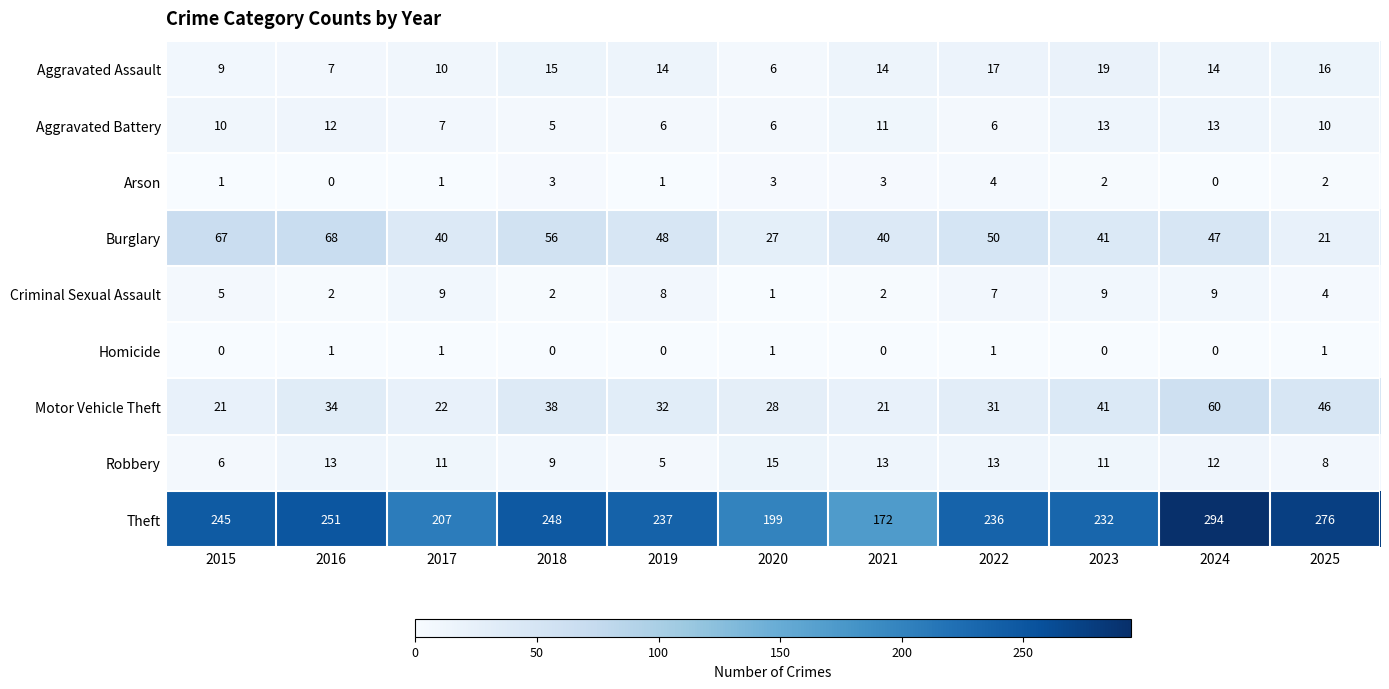

Which series changed the most between 2016 and 2023?

Burglary